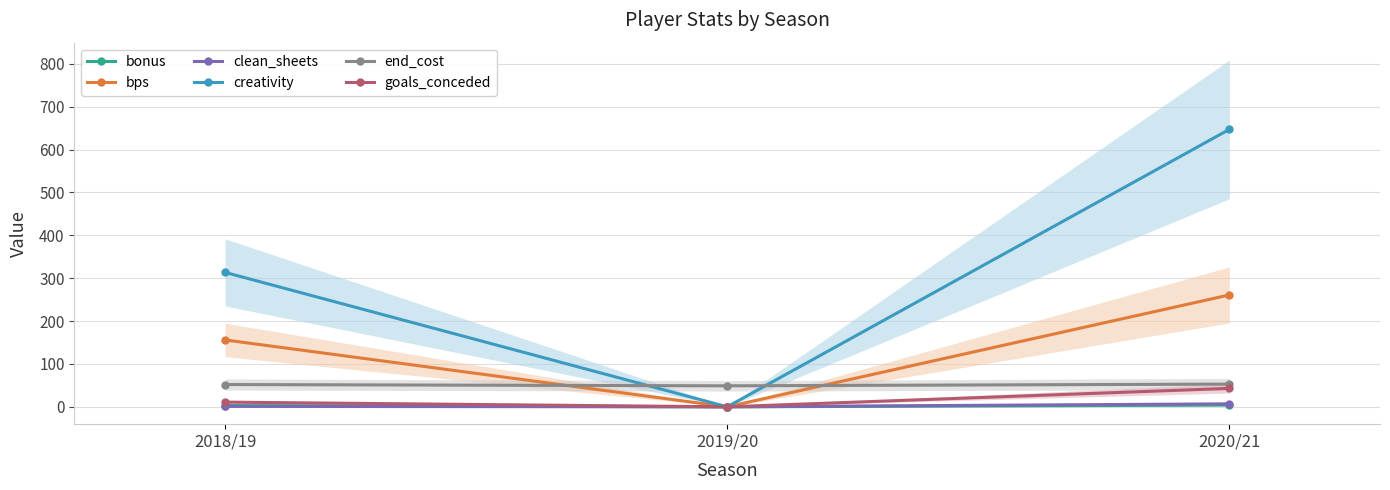

What is the spread (max minus min) of values at 2020/21?

643.2